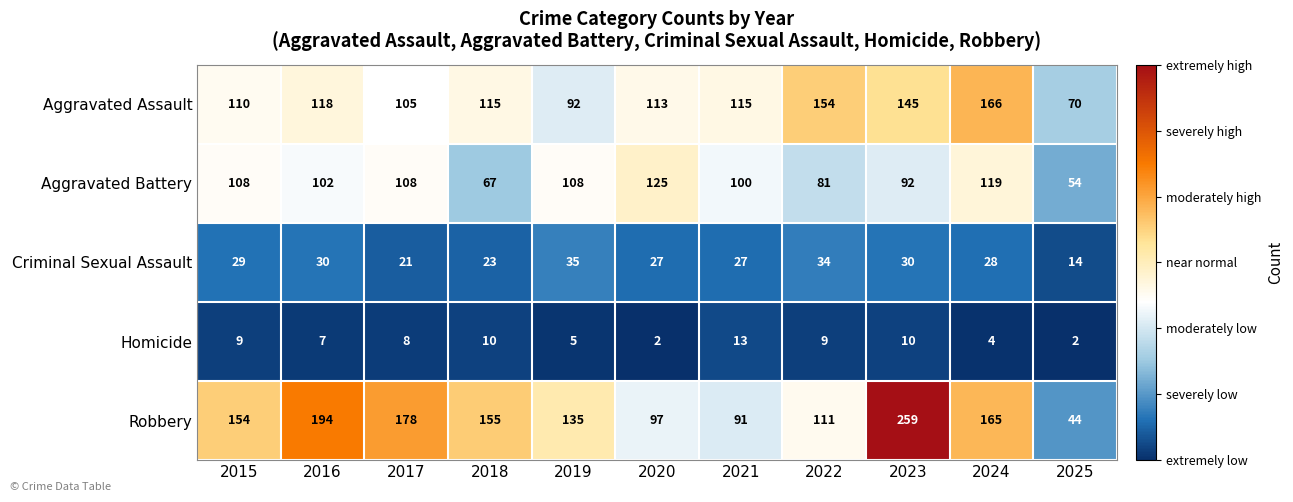

Between 2015 and 2024, which series saw the biggest shift?

Aggravated Assault